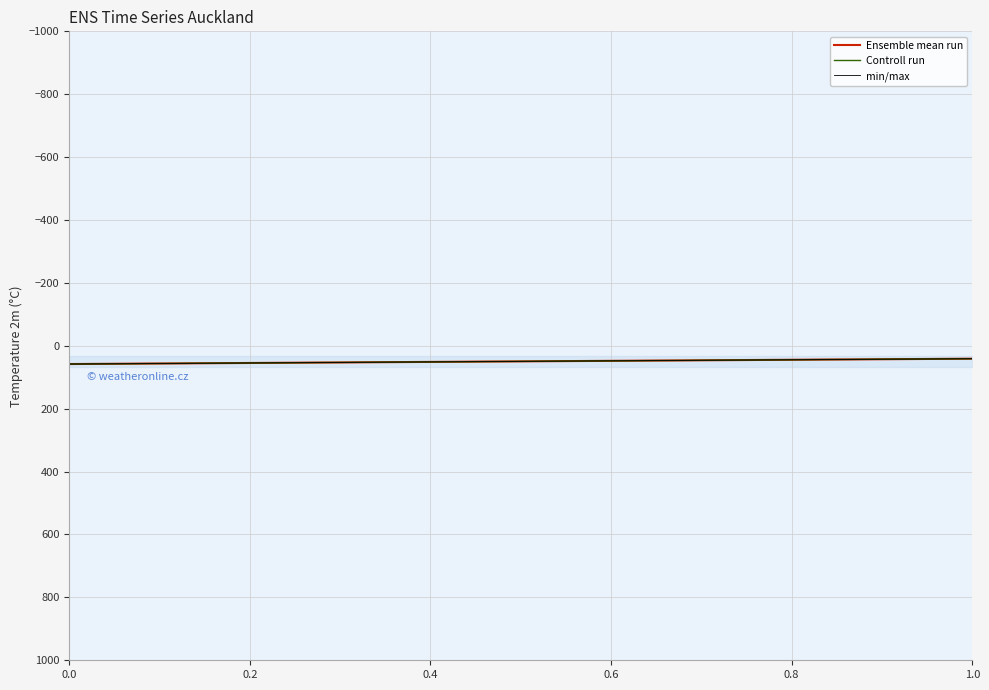

How many lines are shown in the chart?

3